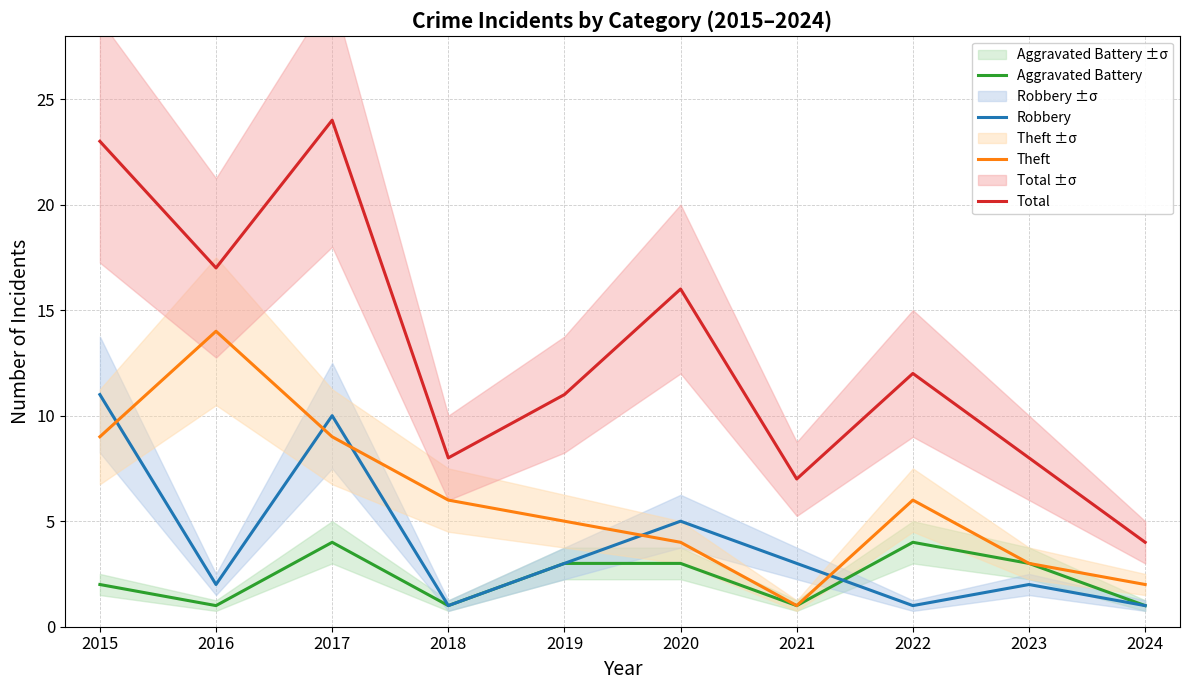

Rank the series at 2017 from highest to lowest value.

Total, Robbery, Theft, Aggravated Battery